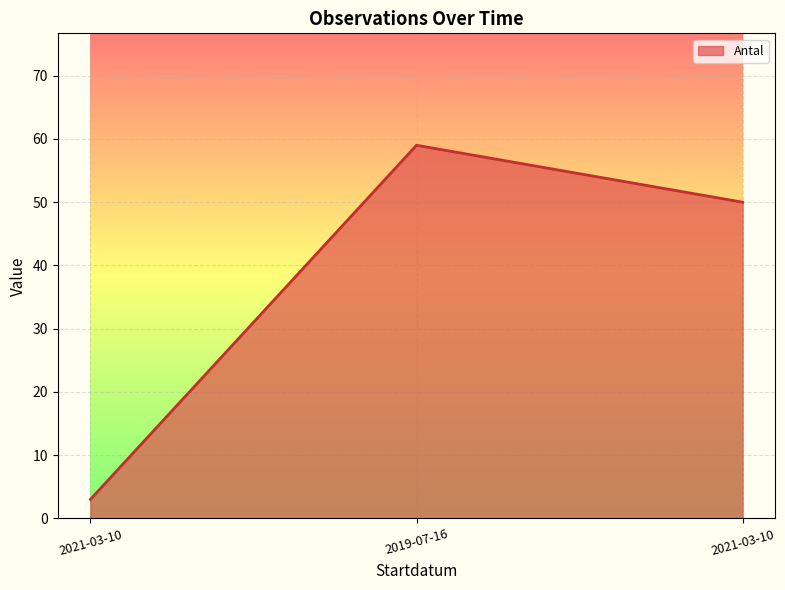

Count the number of categories in the chart.

3